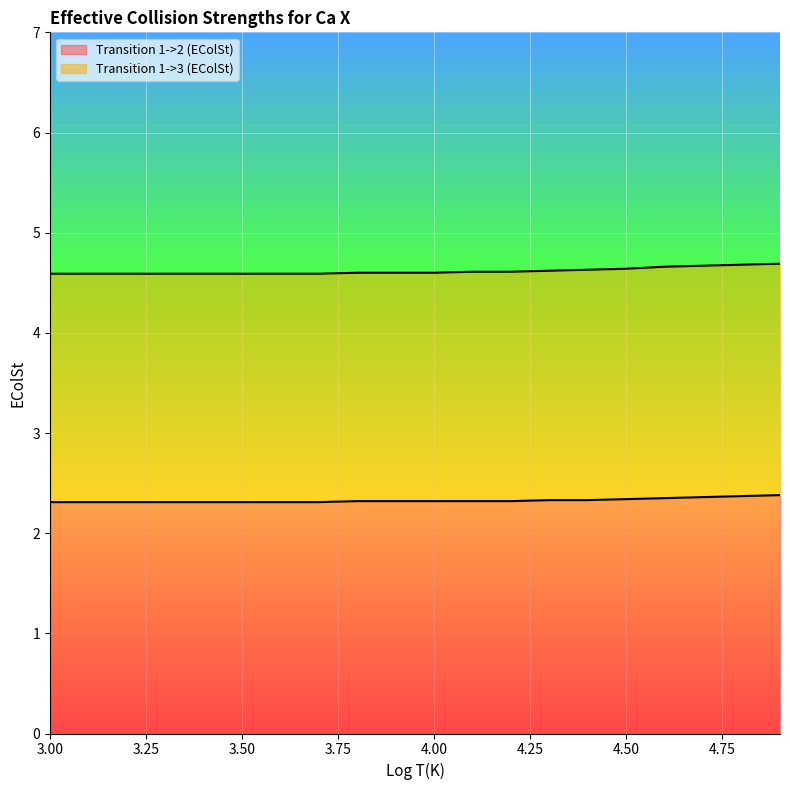

Rank the series by their average value, from highest to lowest.

Transition 1->3 (EColSt), Transition 1->2 (EColSt)